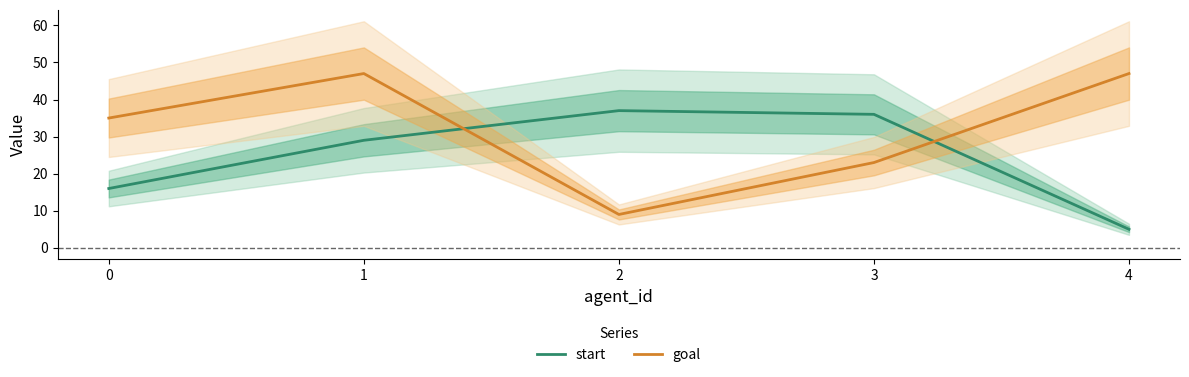

What is the difference between the highest and lowest values at 4?

42